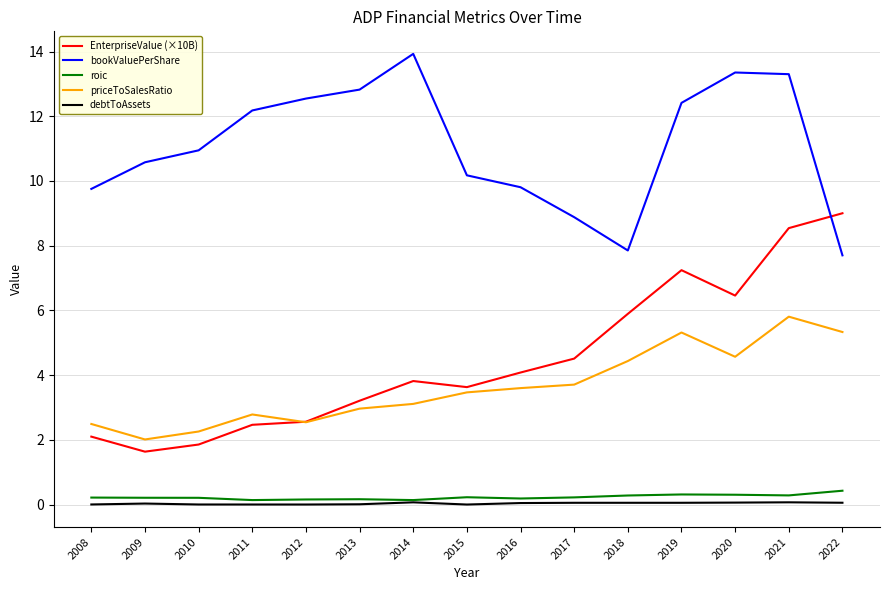

The EnterpriseValue (×10B) series shows 5.9 at 2018. True or false?

True